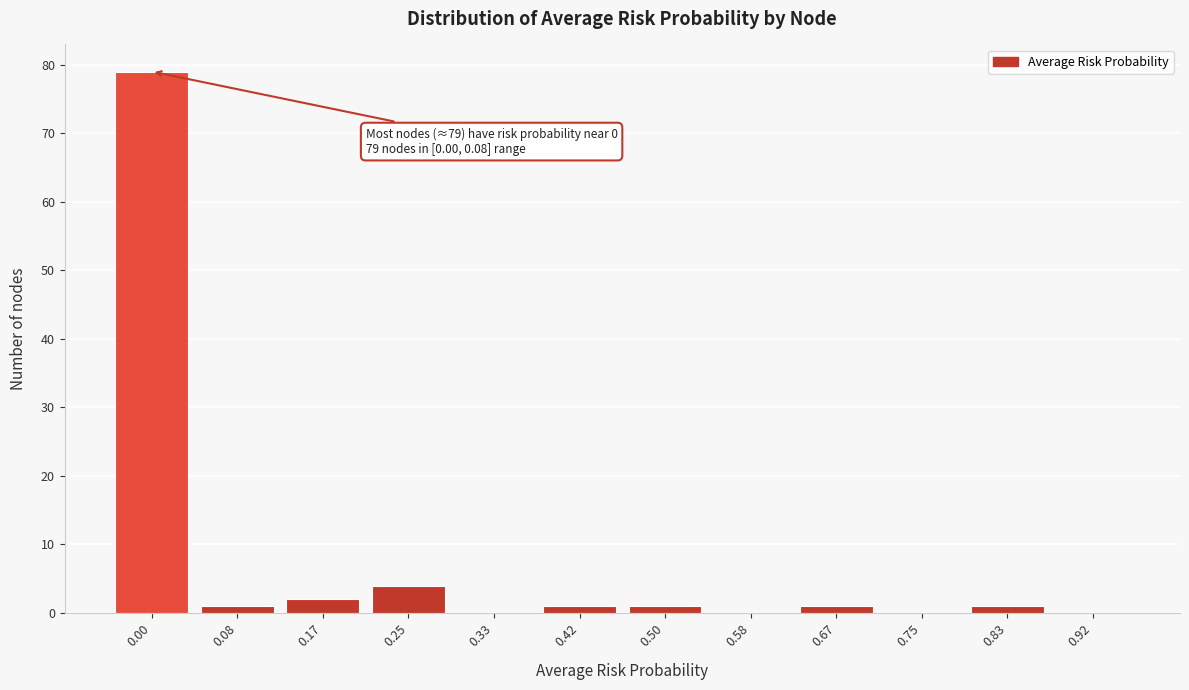

Reading right to left, transcribe all the data shown in this chart.

0.92=0	0.83=1	0.75=0	0.67=1	0.58=0	0.50=1	0.42=1	0.33=0	0.25=4	0.17=2	0.08=1	0.00=79